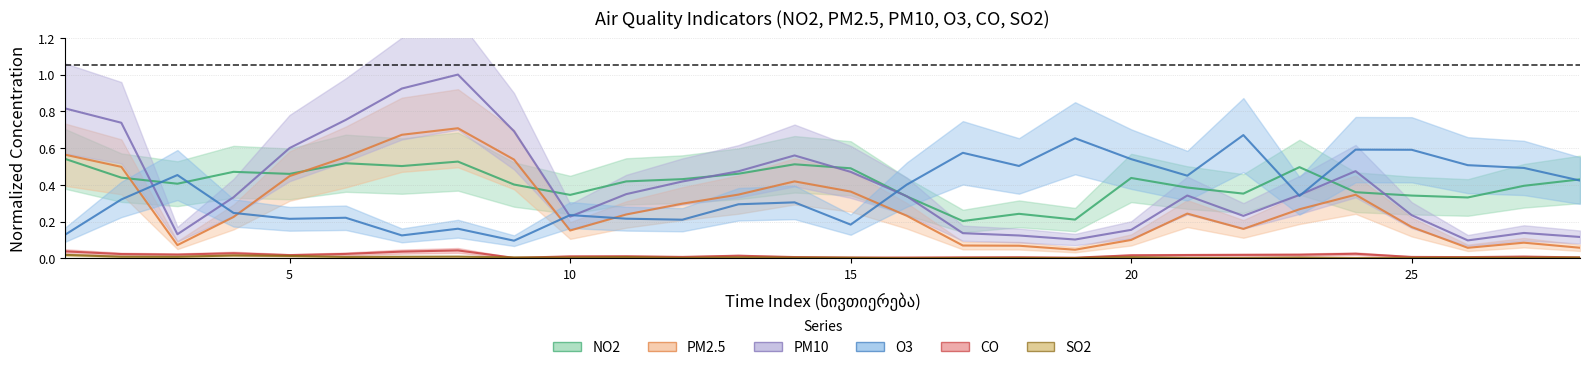

True or false: SO2 has more than 2 points higher than both neighbors.

True